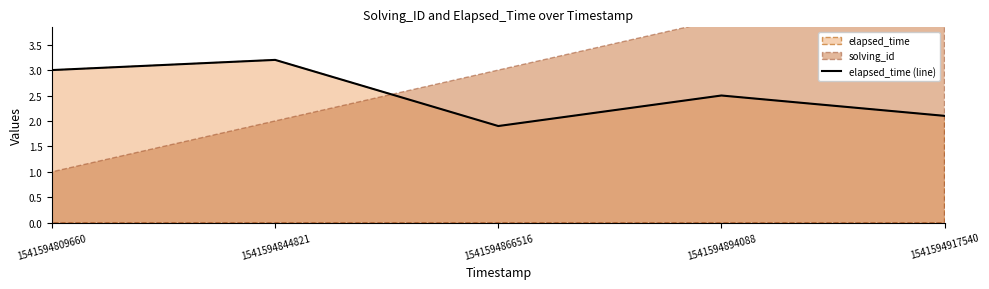

What is the change in value from 1541594844821 to 1541594894088?

-0.7